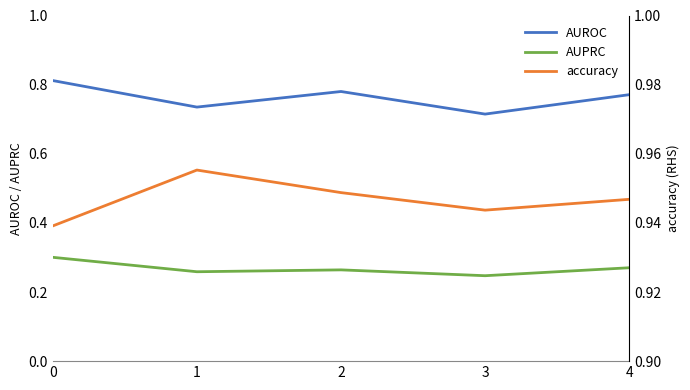

Rank the categories by AUPRC value from lowest to highest.

3, 1, 2, 4, 0